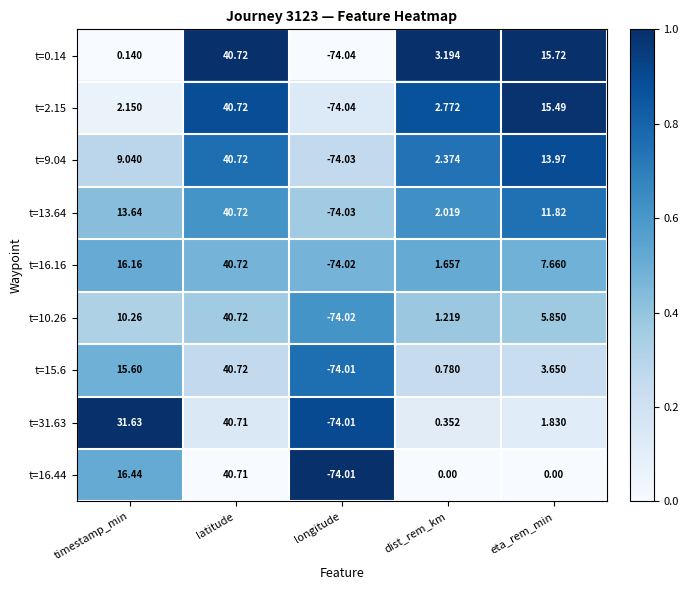

At which category does the chart reach its peak across all series?

latitude